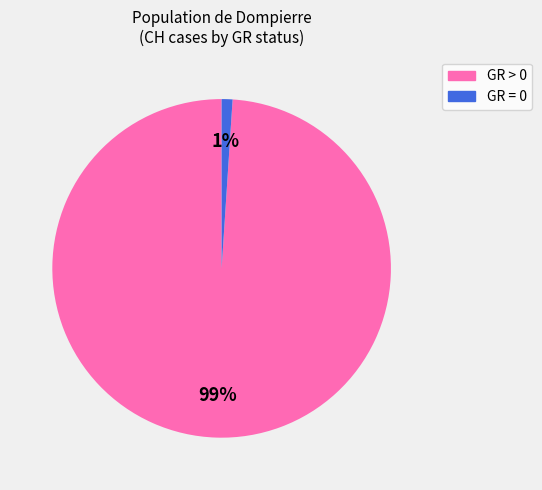

Does any single category account for the majority?

Yes